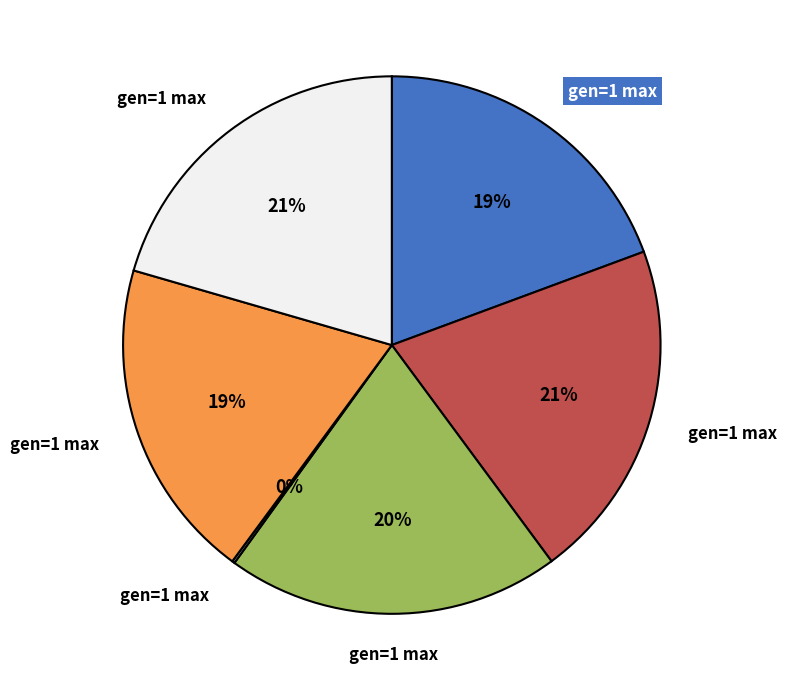

To the nearest percent, what is the average slice percentage?

17%